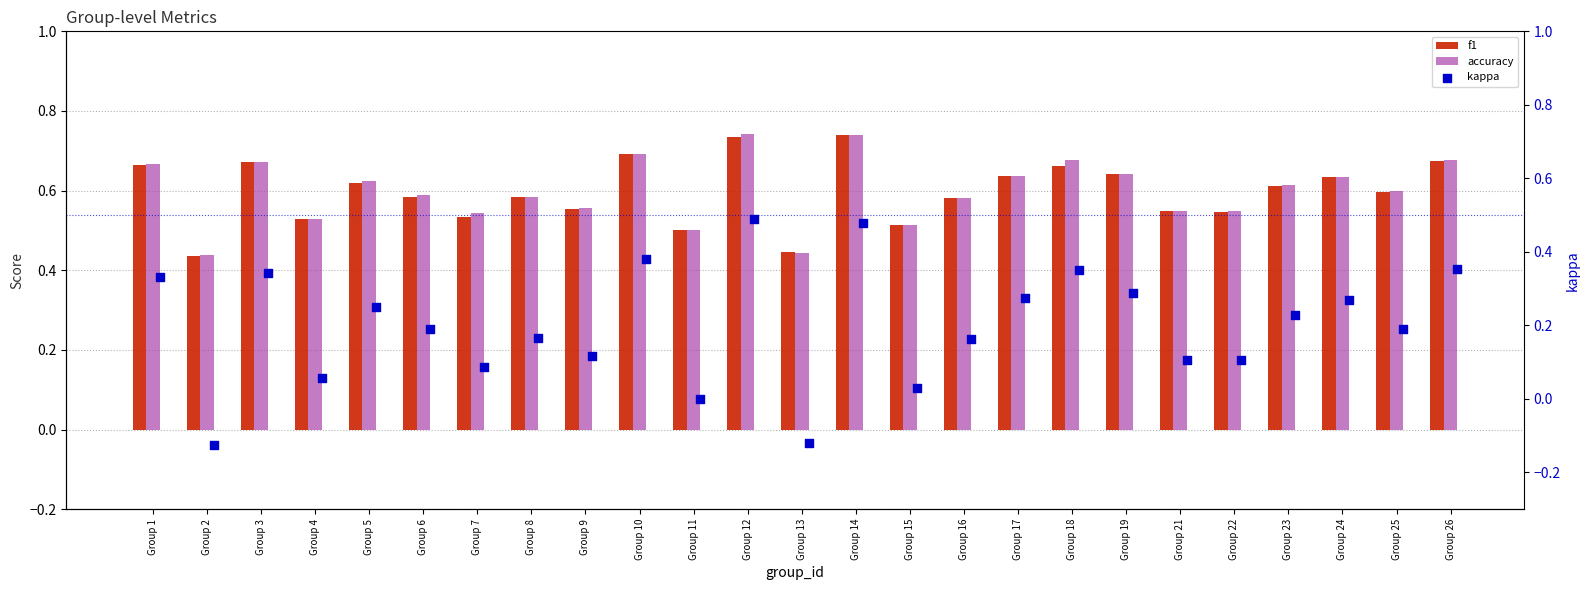

Is the value of kappa at Group 13 greater than the value of f1 at Group 11?

No